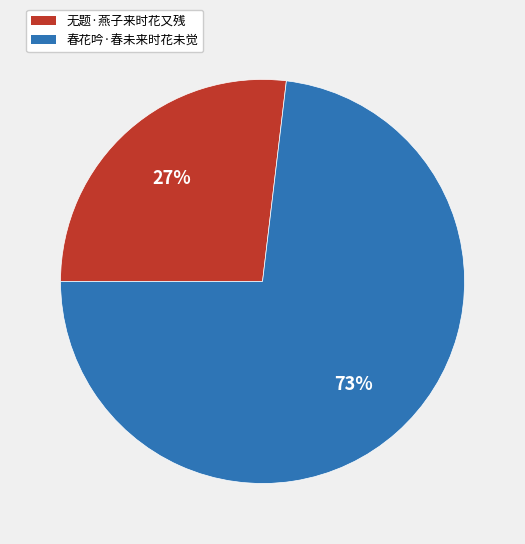

What is the smallest slice in the pie chart?

无题·燕子来时花又残